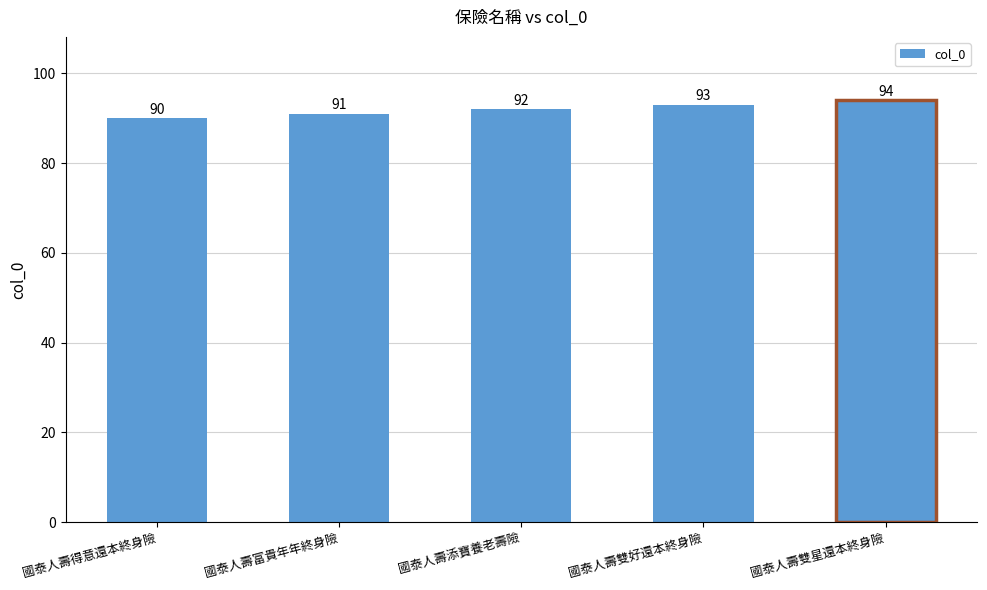

Reading right to left, list all the values displayed in this chart.

94	93	92	91	90